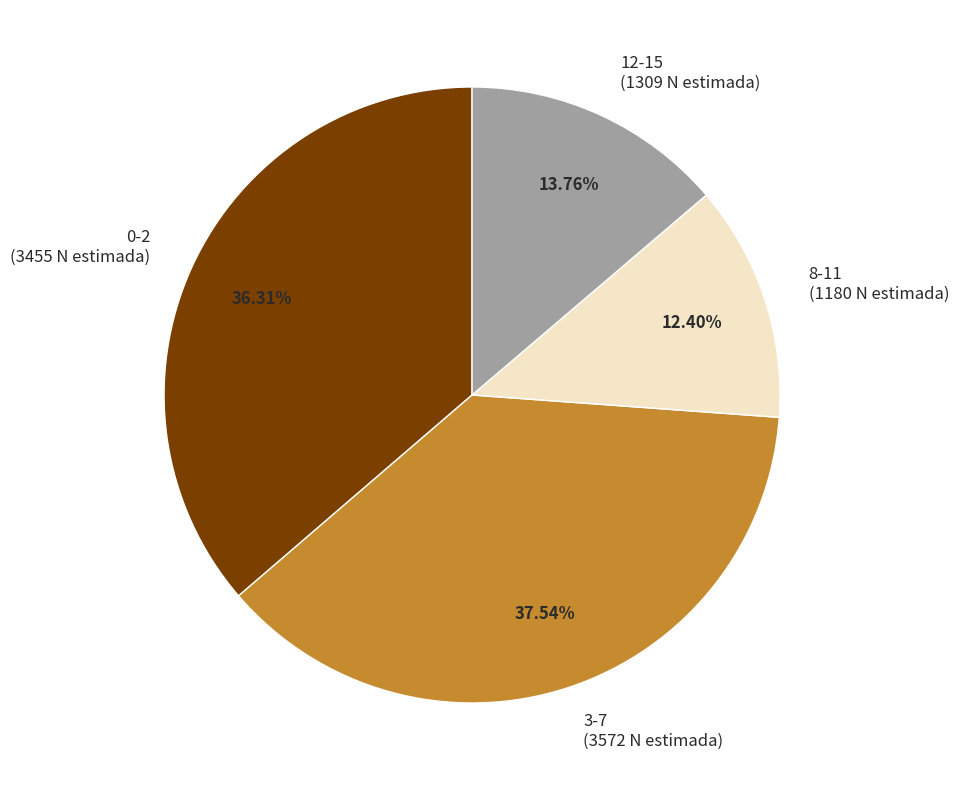

Combined, what portion of the pie is 8-11 and 3-7?

49.9%